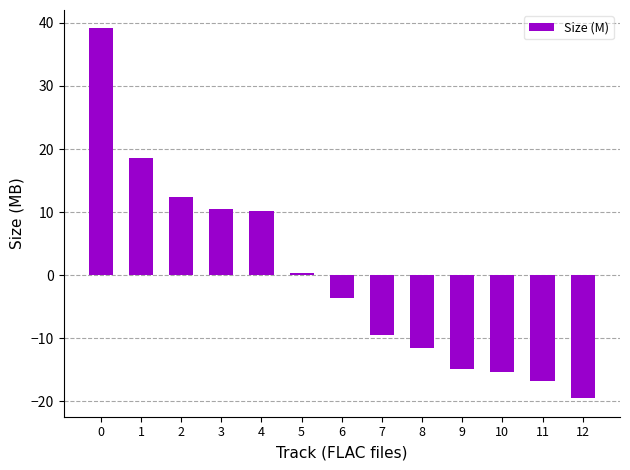

True or false: the data shows 10.6 at 3.

True